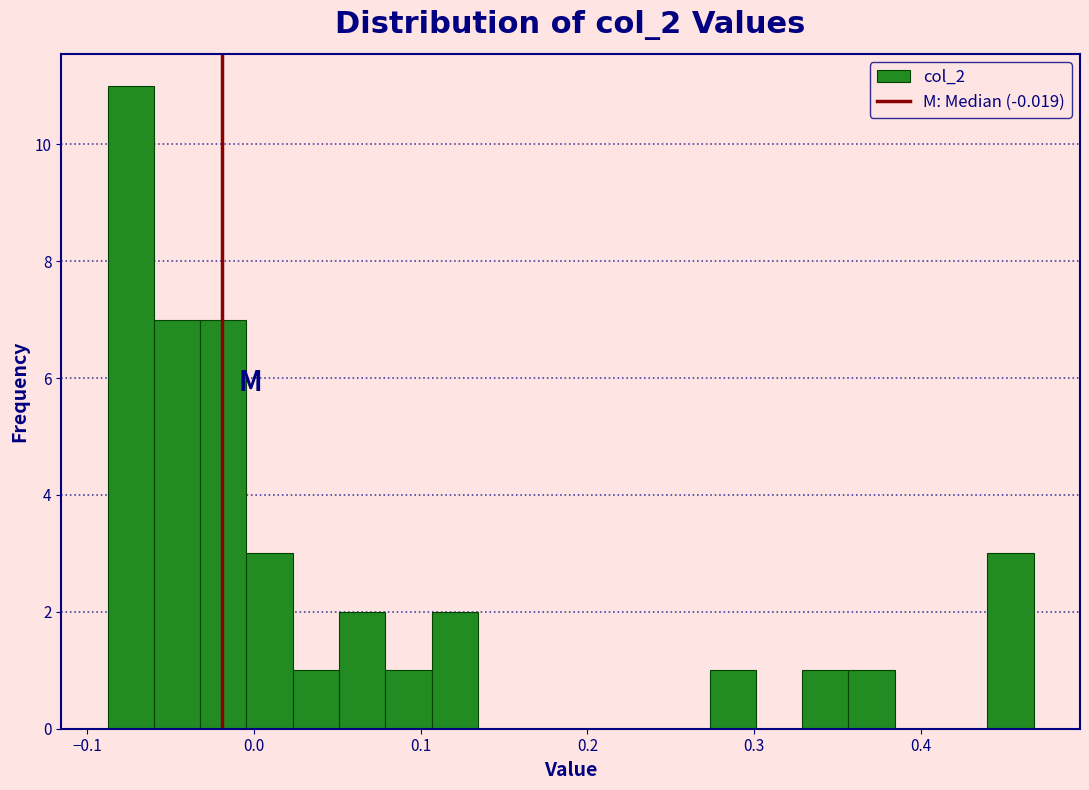

Around what value on the x-axis is the tallest bar? Give the approximate position of its centre, as read against the axis.

-0.07